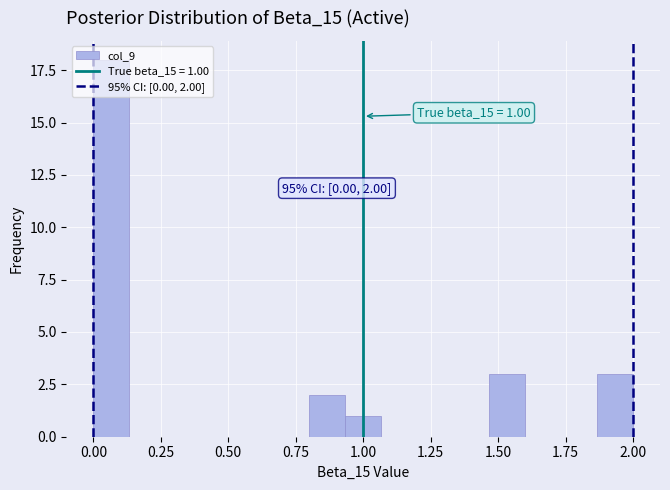

Around what value on the x-axis is the tallest bar? Give the approximate position of its centre, as read against the axis.

0.05